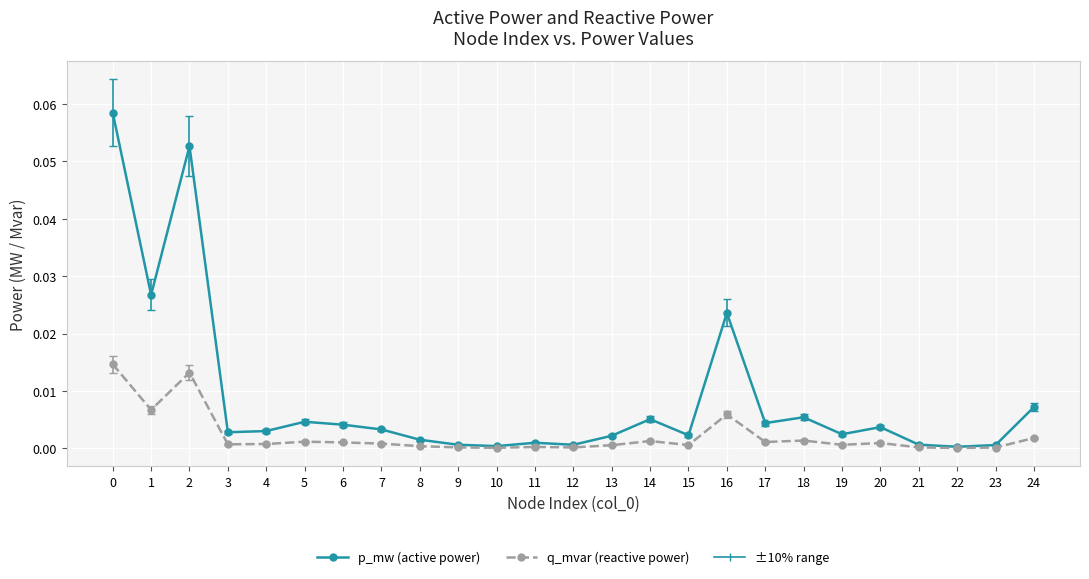

Is this an area chart (filled region under the line)?

No